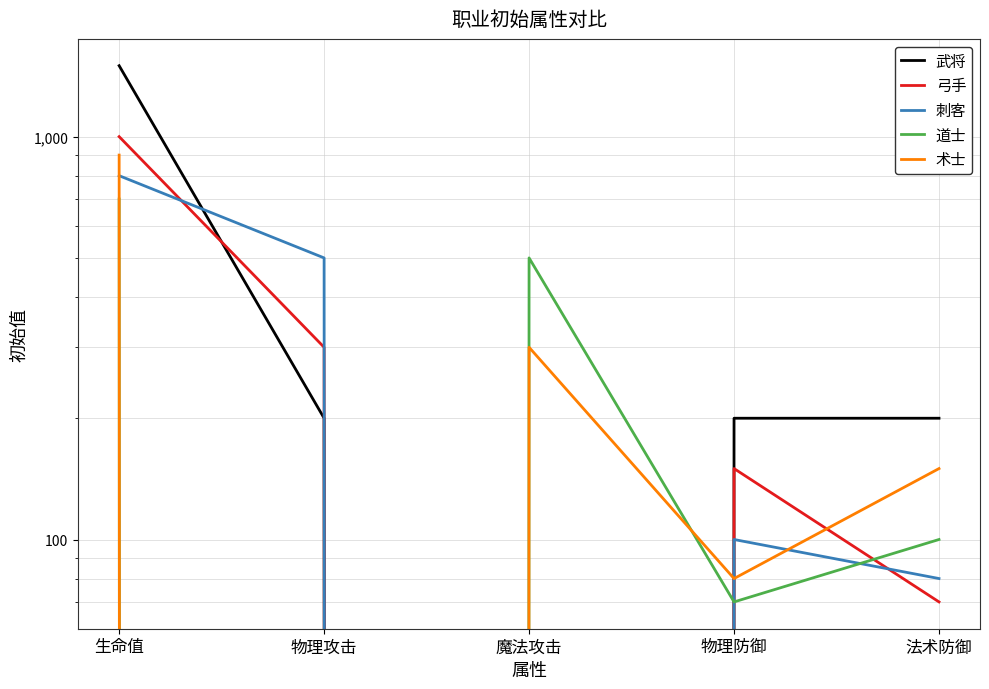

Which series has the widest spread of values?

武将